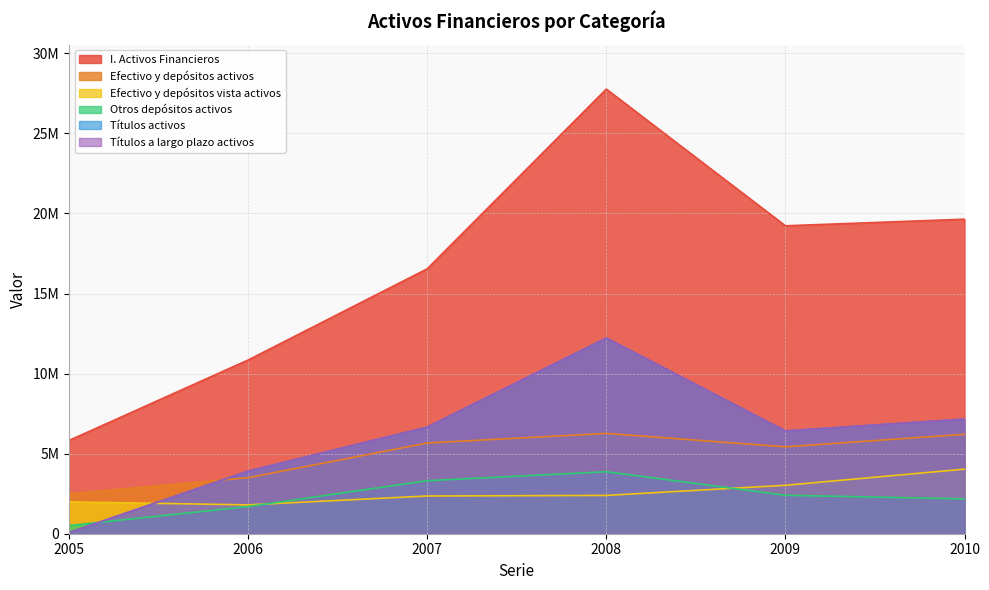

What is the average value of the Efectivo y depósitos vista activos series?

2599291